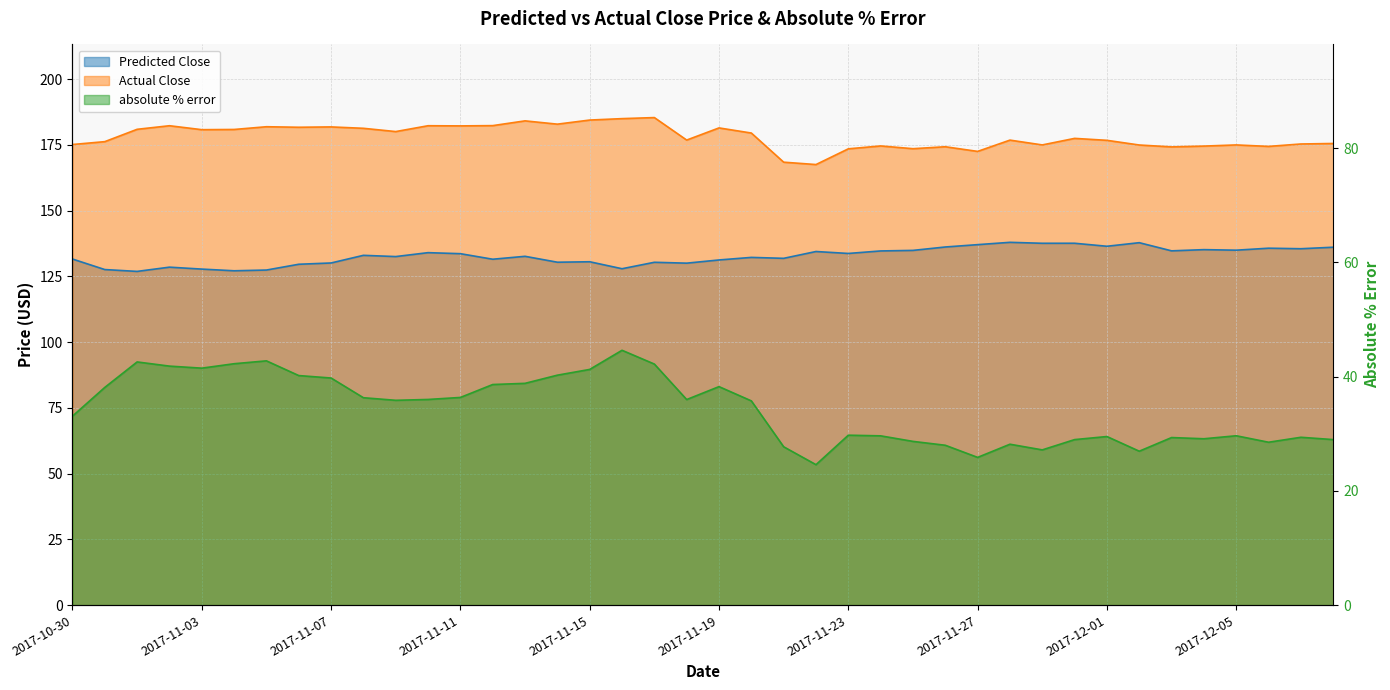

Which series has the largest total across all categories?

Actual Close